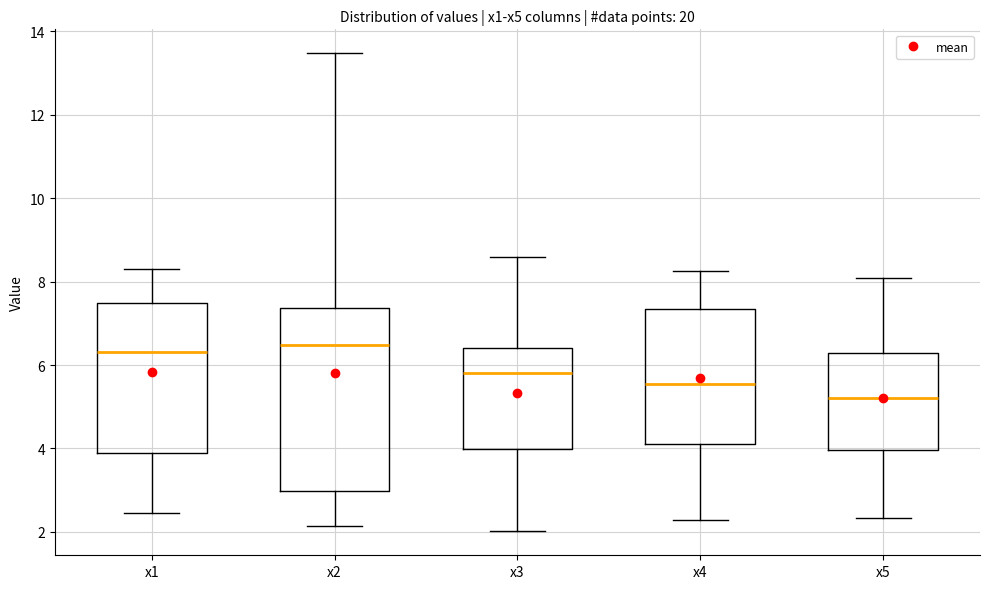

Reading left to right, transcribe this box plot: for each box, give where its median line is, the range the box spans, and where its two whiskers end, as read against the y-axis. The values are not printed on the chart, so give them approximately, as read against the axis.

x1: median 6.4, box 3.8 to 7.4, whiskers 2.4 to 8.2
x2: median 6.4, box 3.0 to 7.4, whiskers 2.2 to 13.4
x3: median 5.8, box 4.0 to 6.4, whiskers 2.0 to 8.6
x4: median 5.6, box 4.2 to 7.4, whiskers 2.2 to 8.2
x5: median 5.2, box 4.0 to 6.2, whiskers 2.4 to 8.0